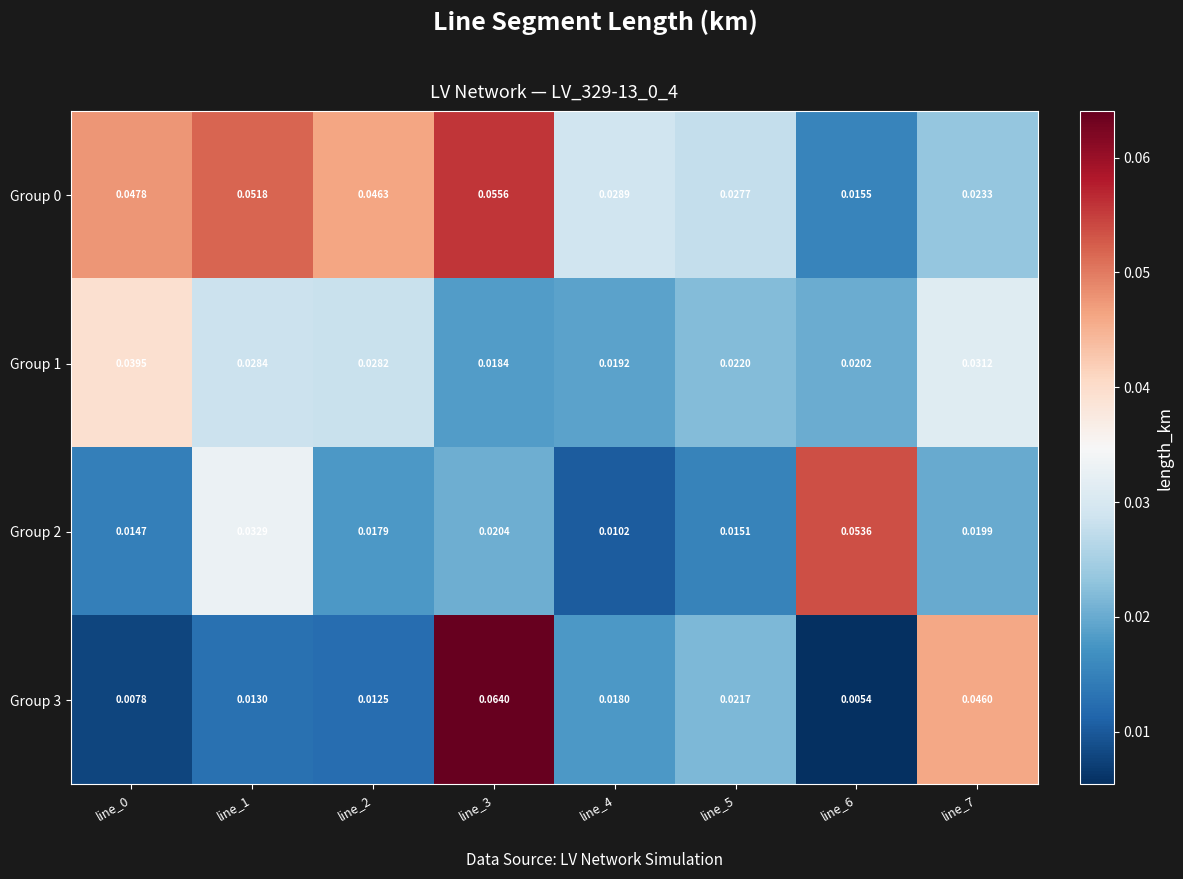

Is the value of Group 0 at line_2 greater than the value of Group 3 at line_0?

Yes